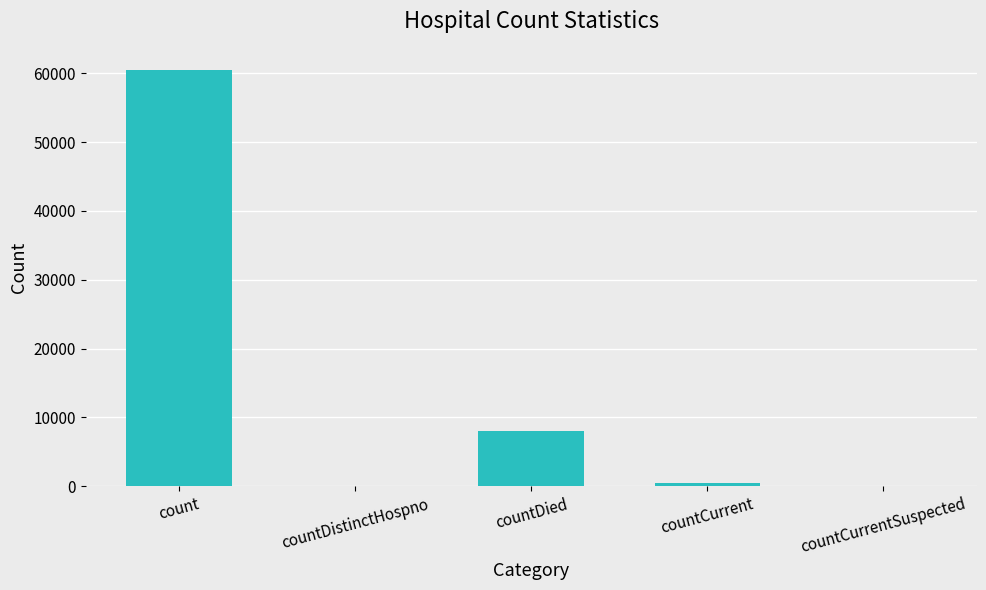

Reading left to right, what are all the values shown in this chart?

count=60518	countDistinctHospno=0	countDied=7976	countCurrent=474	countCurrentSuspected=0